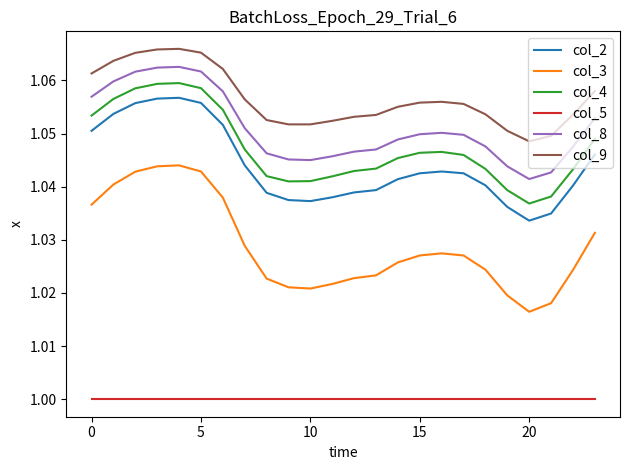

Rank the series by their maximum value, from highest to lowest.

col_9, col_8, col_4, col_2, col_3, col_5